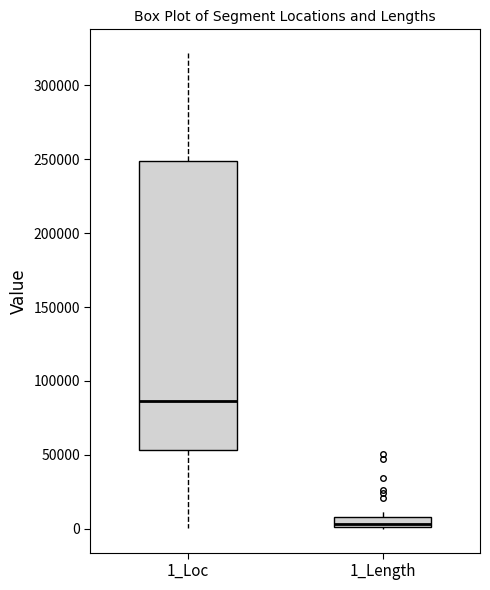

Which box's median line is the highest?

1_Loc